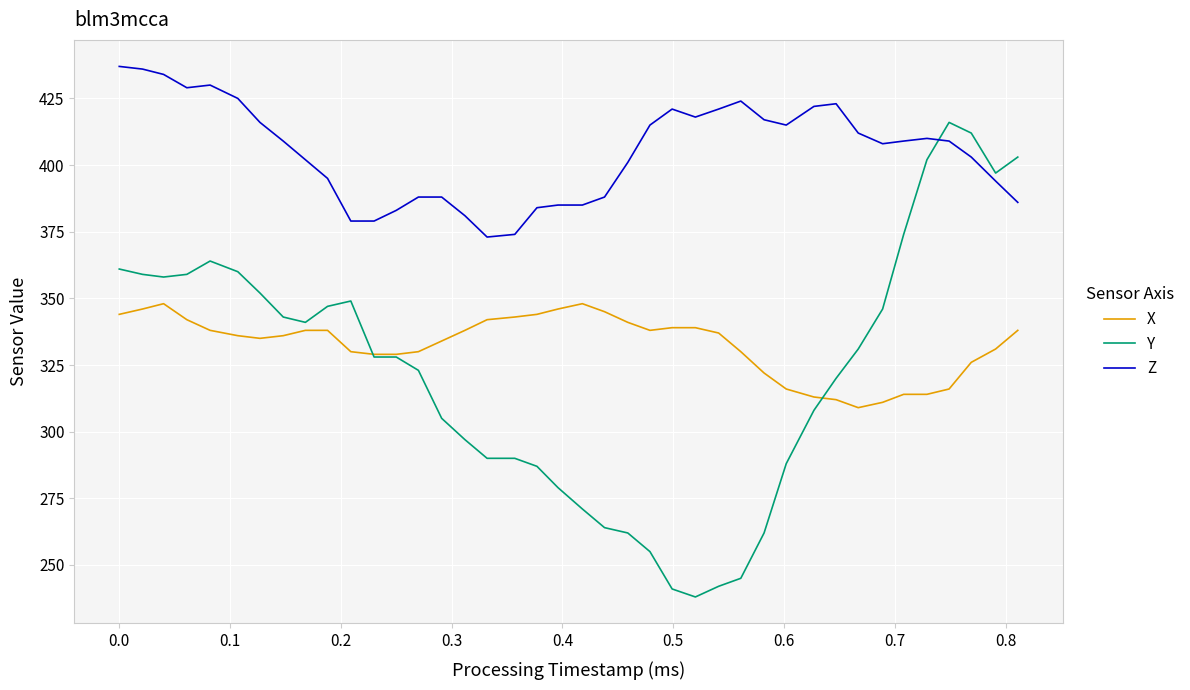

Rank the series by their maximum value, from highest to lowest.

Z, Y, X